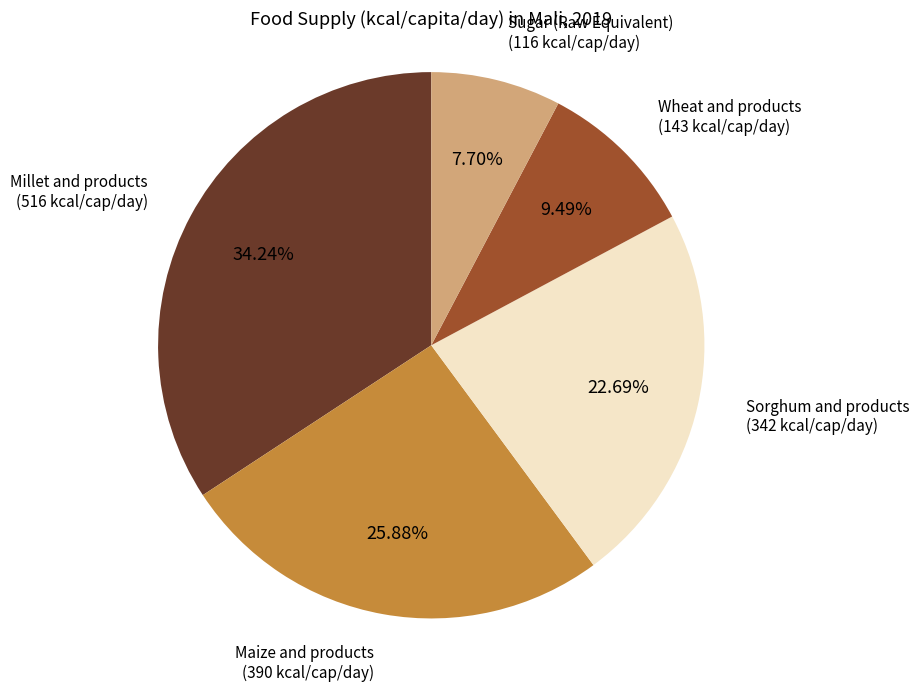

What is the ratio of the value at Sorghum and products to the value at Millet and products?

0.7